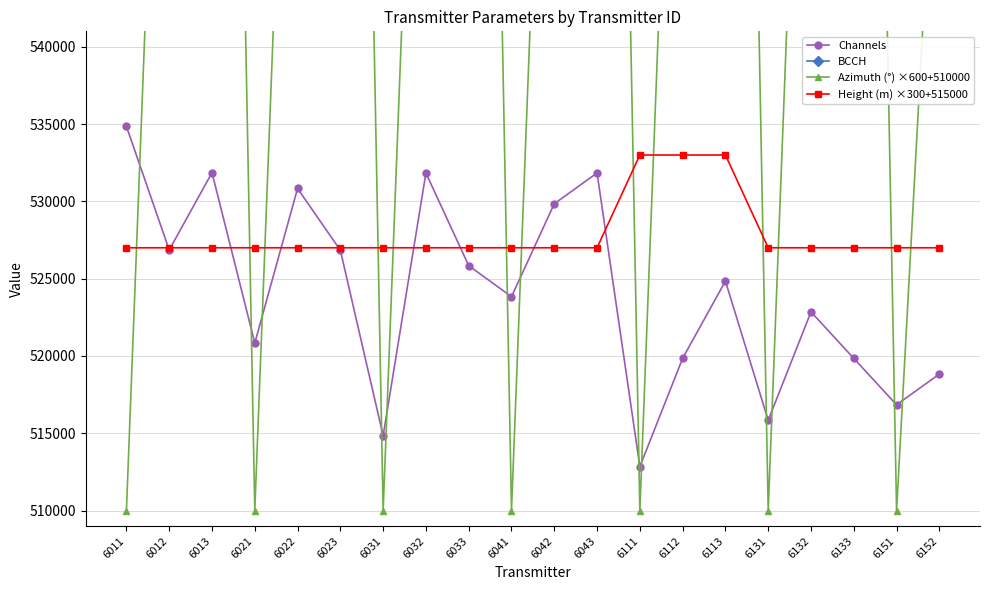

What is the total value across all series at 6011?

1572386